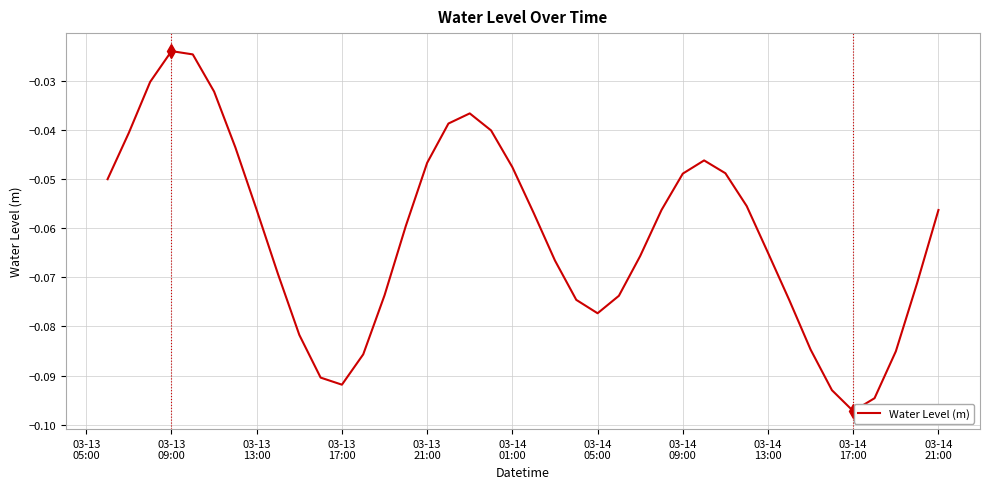

Which label corresponds to the smallest value in the chart?

03-14
17:00